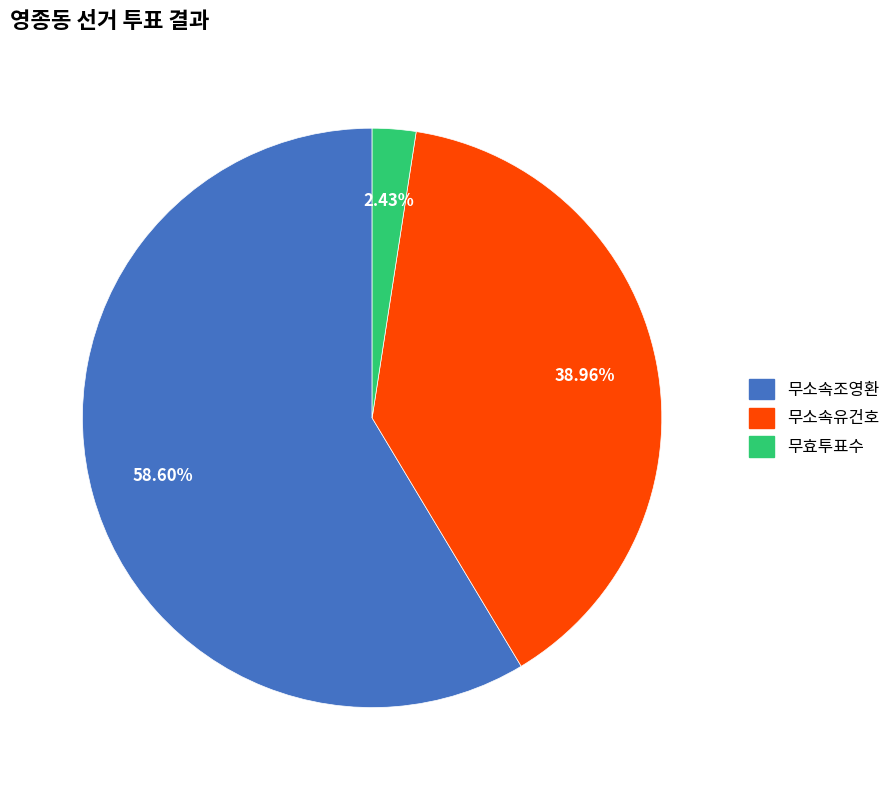

Is there a majority slice in this chart?

Yes